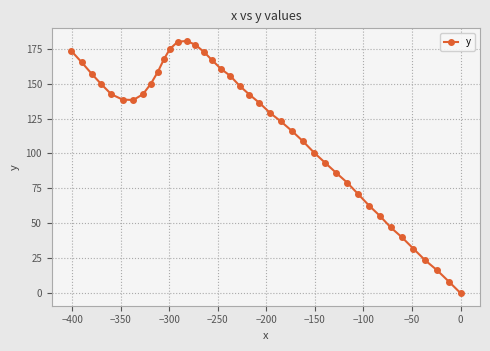

What is the difference between the maximum and minimum values?

180.6